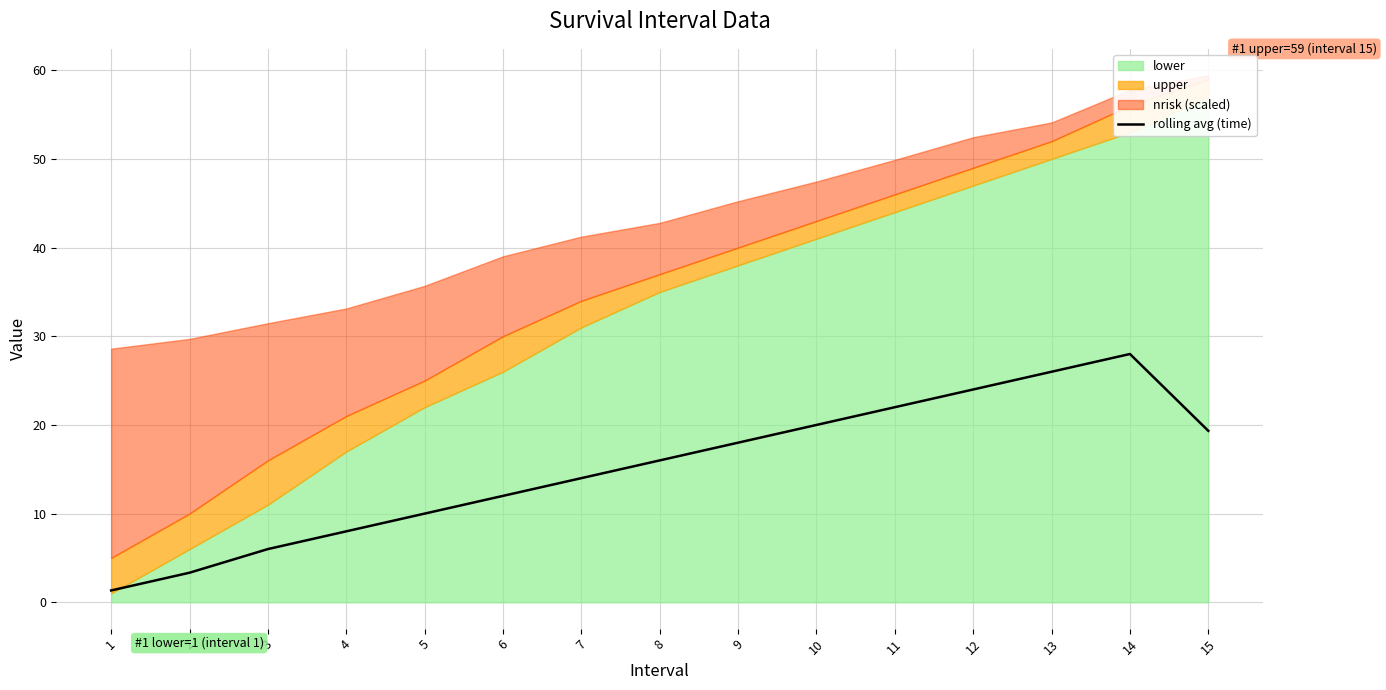

How many values are below 16?

7